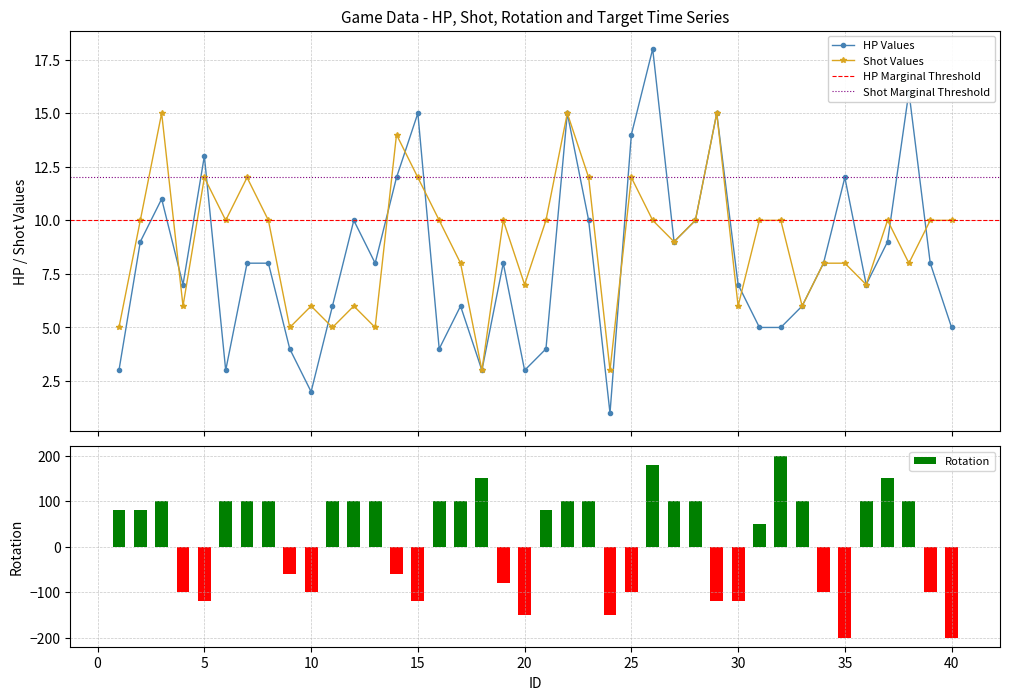

What is the total value across all series at 13?

113